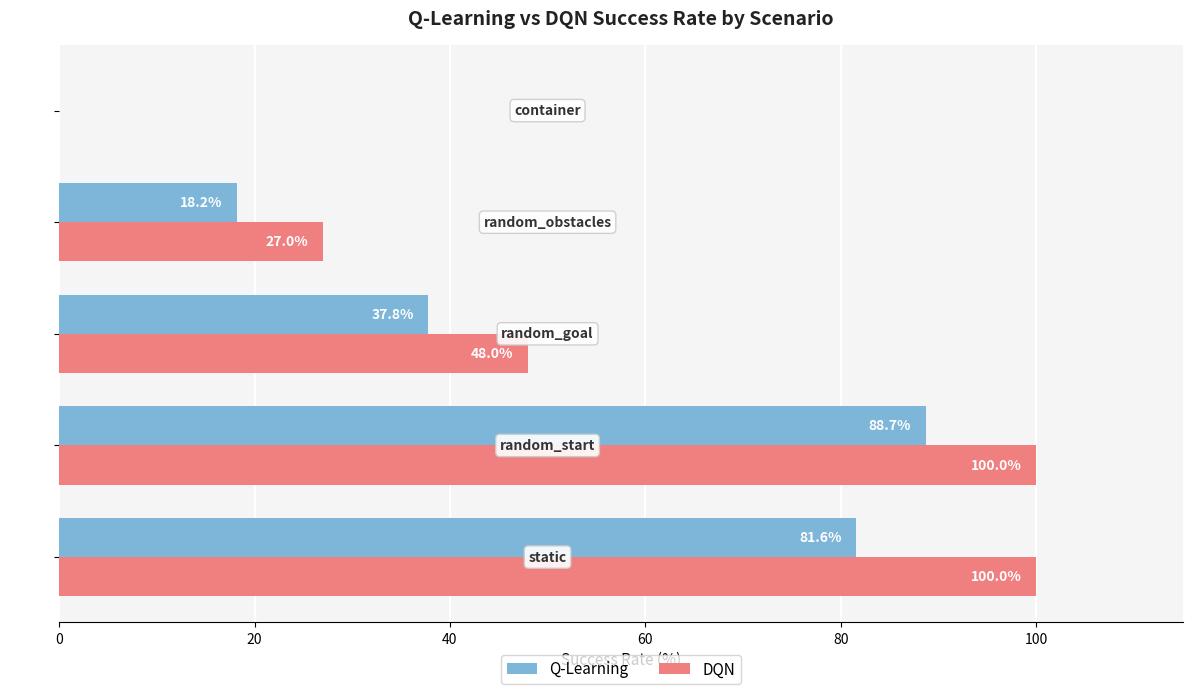

What is the sum of all DQN values?

275.0